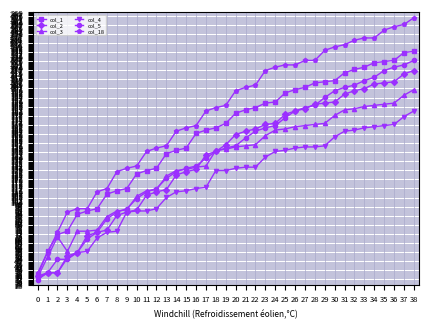

What is the value of the col_3 point at the 2nd from the left?

51